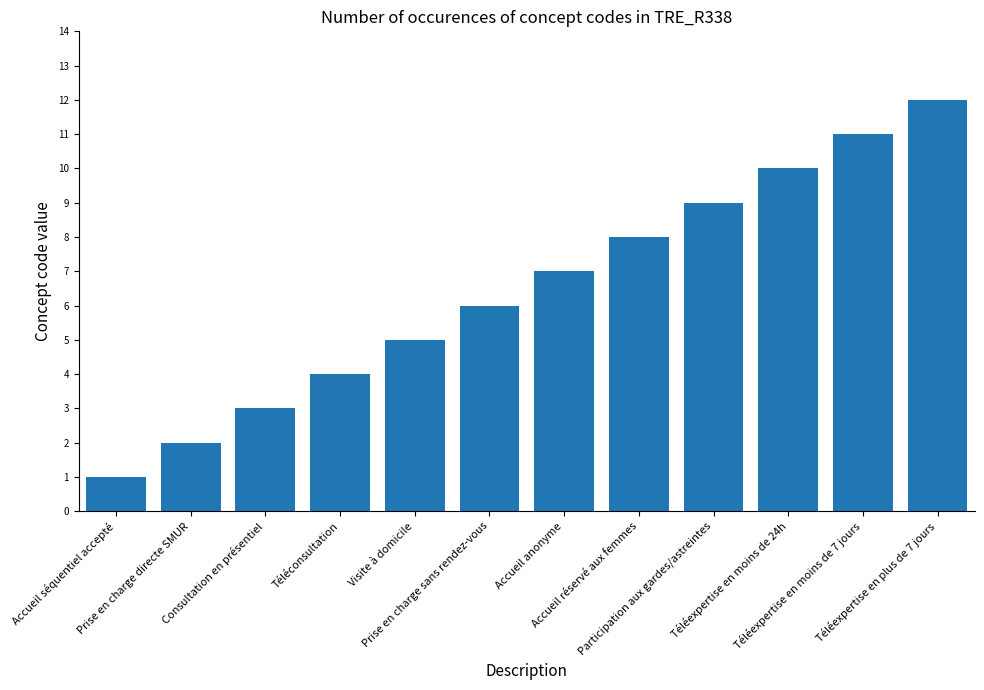

Reading left to right, what are all the values shown in this chart?

1	2	3	4	5	6	7	8	9	10	11	12